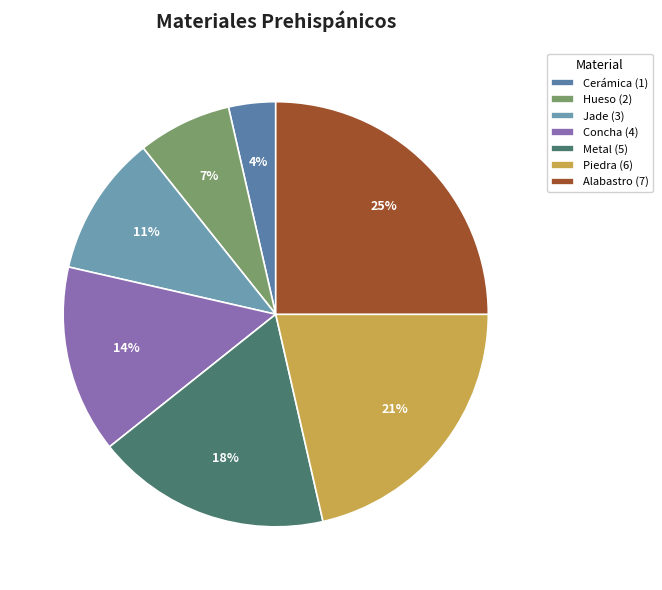

What is the change in value from Hueso to Metal?

+3